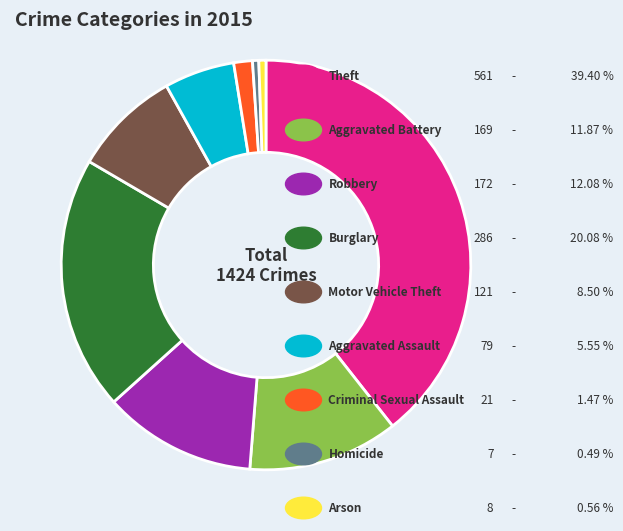

Is there any slice that represents more than half of the pie?

No